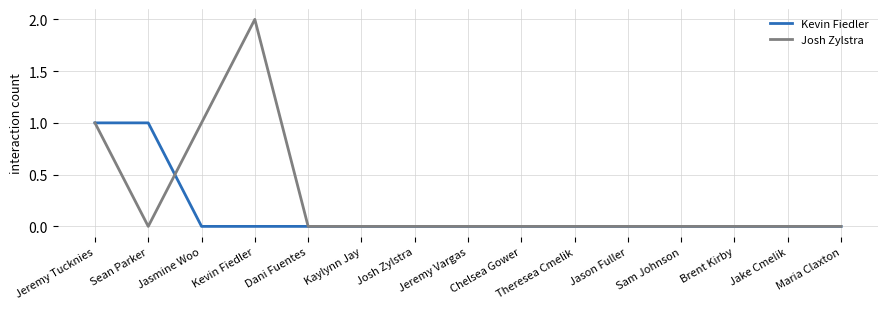

Reading left to right, list all the values displayed in this chart.

Kevin Fiedler: Jeremy Tucknies=1	Sean Parker=1	Jasmine Woo=0	Kevin Fiedler=0	Dani Fuentes=0	Kaylynn Jay=0	Josh Zylstra=0	Jeremy Vargas=0	Chelsea Gower=0	Theresea Cmelik=0	Jason Fuller=0	Sam Johnson=0	Brent Kirby=0	Jake Cmelik=0	Maria Claxton=0
Josh Zylstra: Jeremy Tucknies=1	Sean Parker=0	Jasmine Woo=1	Kevin Fiedler=2	Dani Fuentes=0	Kaylynn Jay=0	Josh Zylstra=0	Jeremy Vargas=0	Chelsea Gower=0	Theresea Cmelik=0	Jason Fuller=0	Sam Johnson=0	Brent Kirby=0	Jake Cmelik=0	Maria Claxton=0